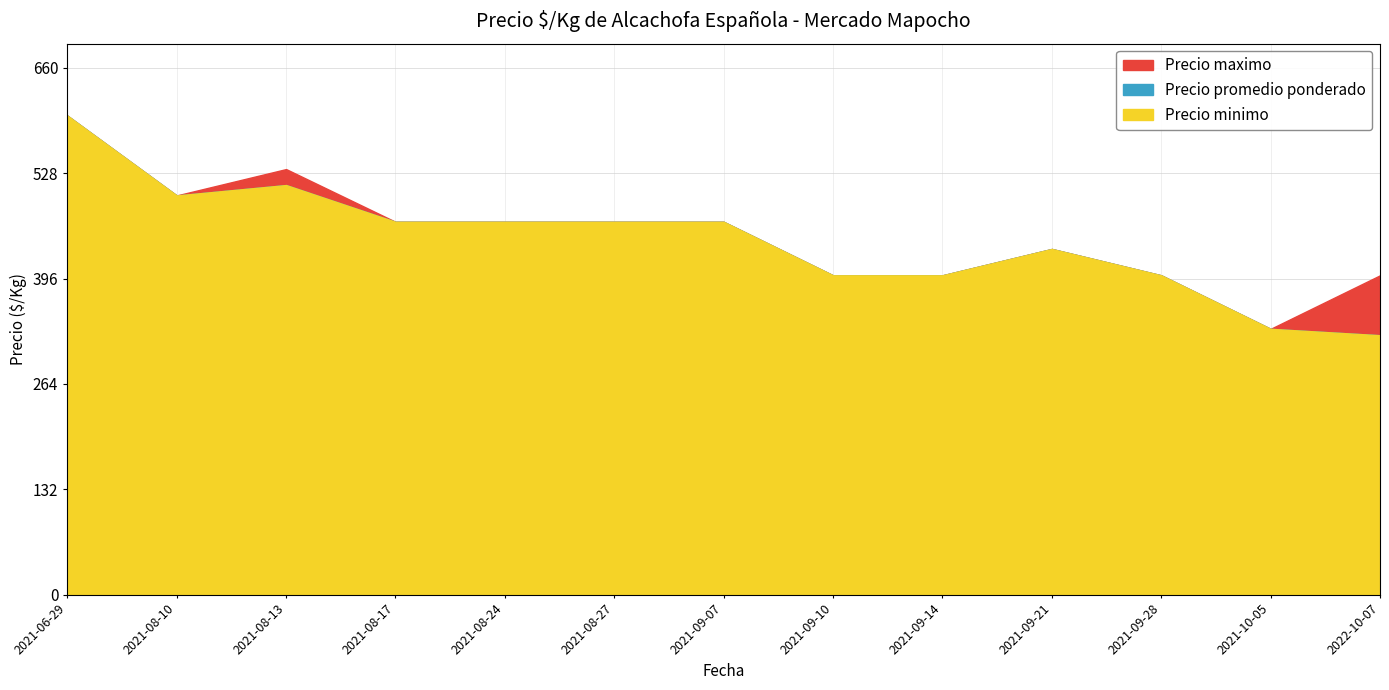

Which series has the largest total across all categories?

Precio maximo